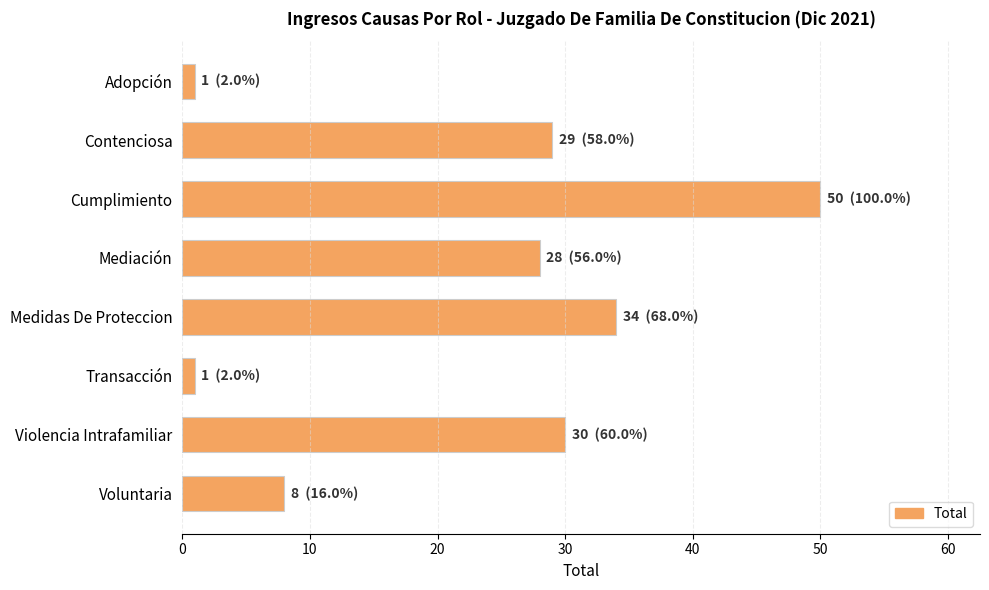

What value does the data have at Voluntaria?

8